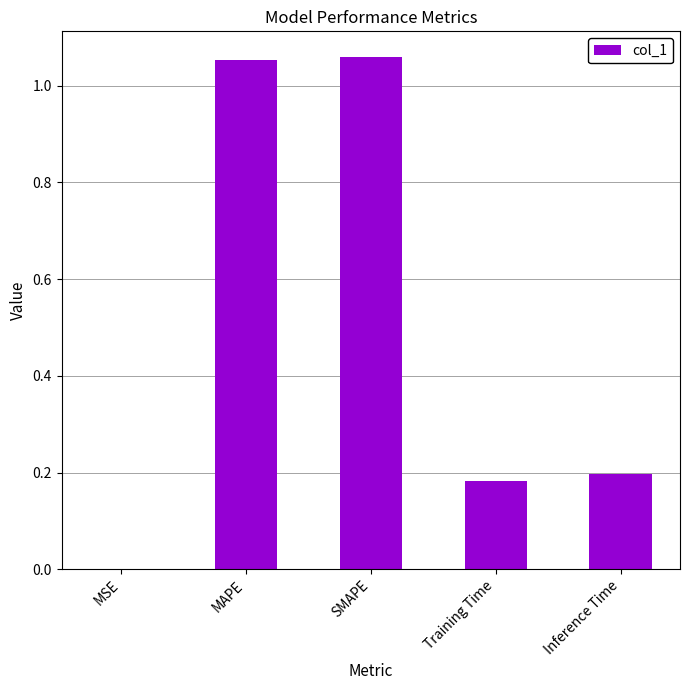

What is the change in value from MAPE to Training Time?

-0.9